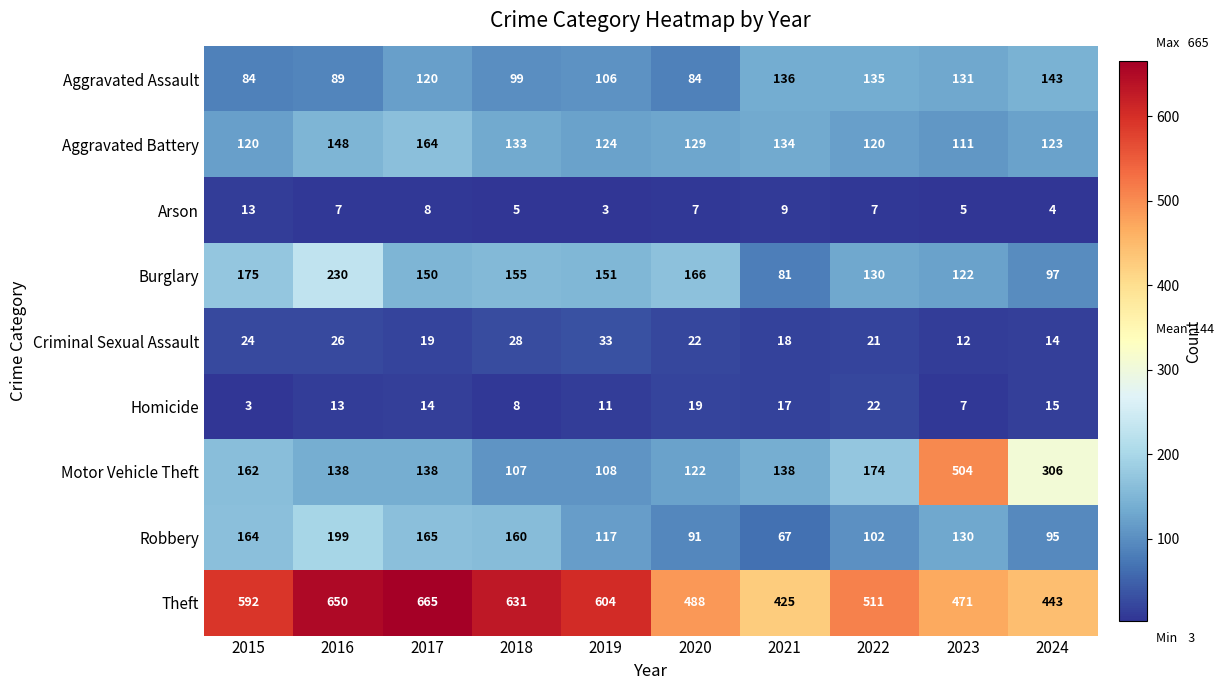

At which category is the sum across all series the highest?

2016